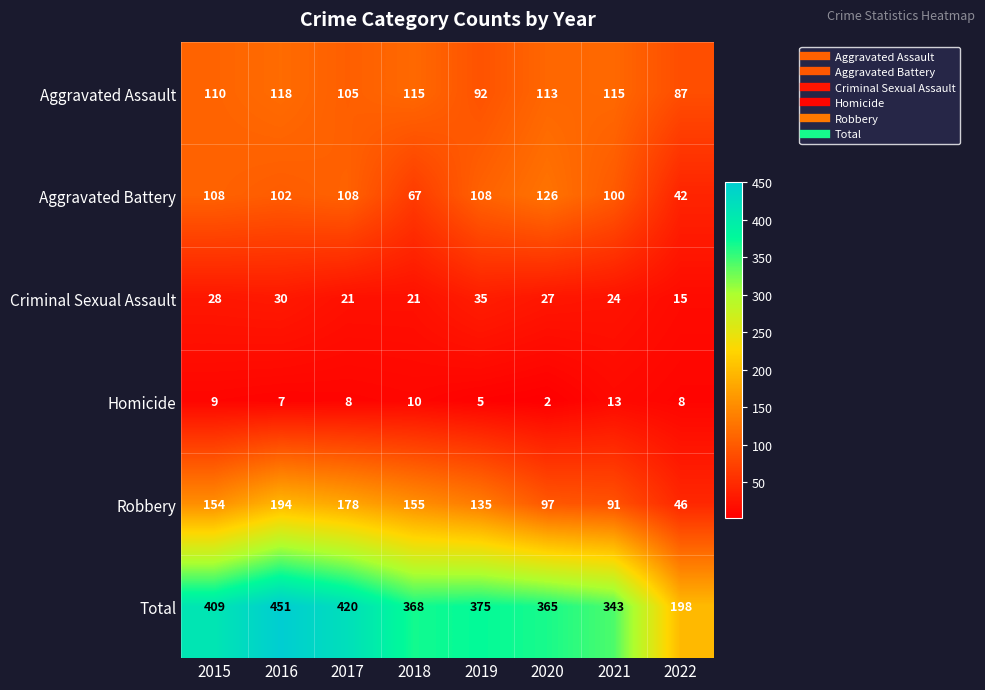

What is the maximum value shown in the chart?

451